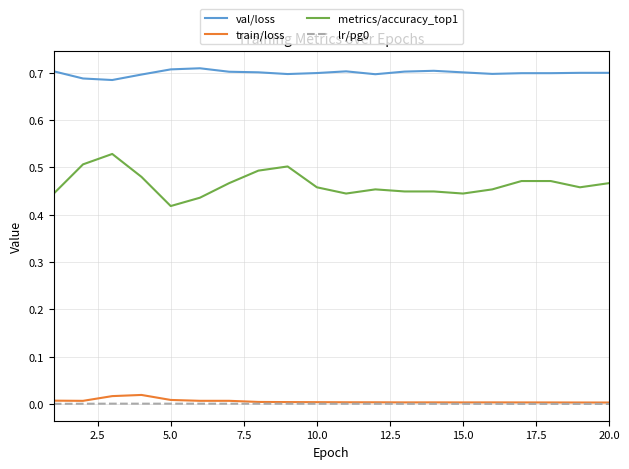

Which series has the largest range (max minus min)?

metrics/accuracy_top1